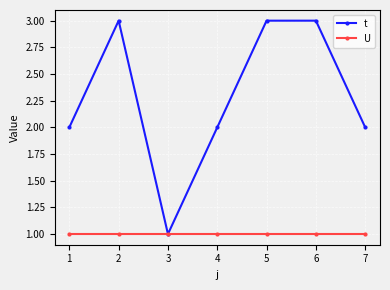

Rank the series at 1 from lowest to highest value.

U, t